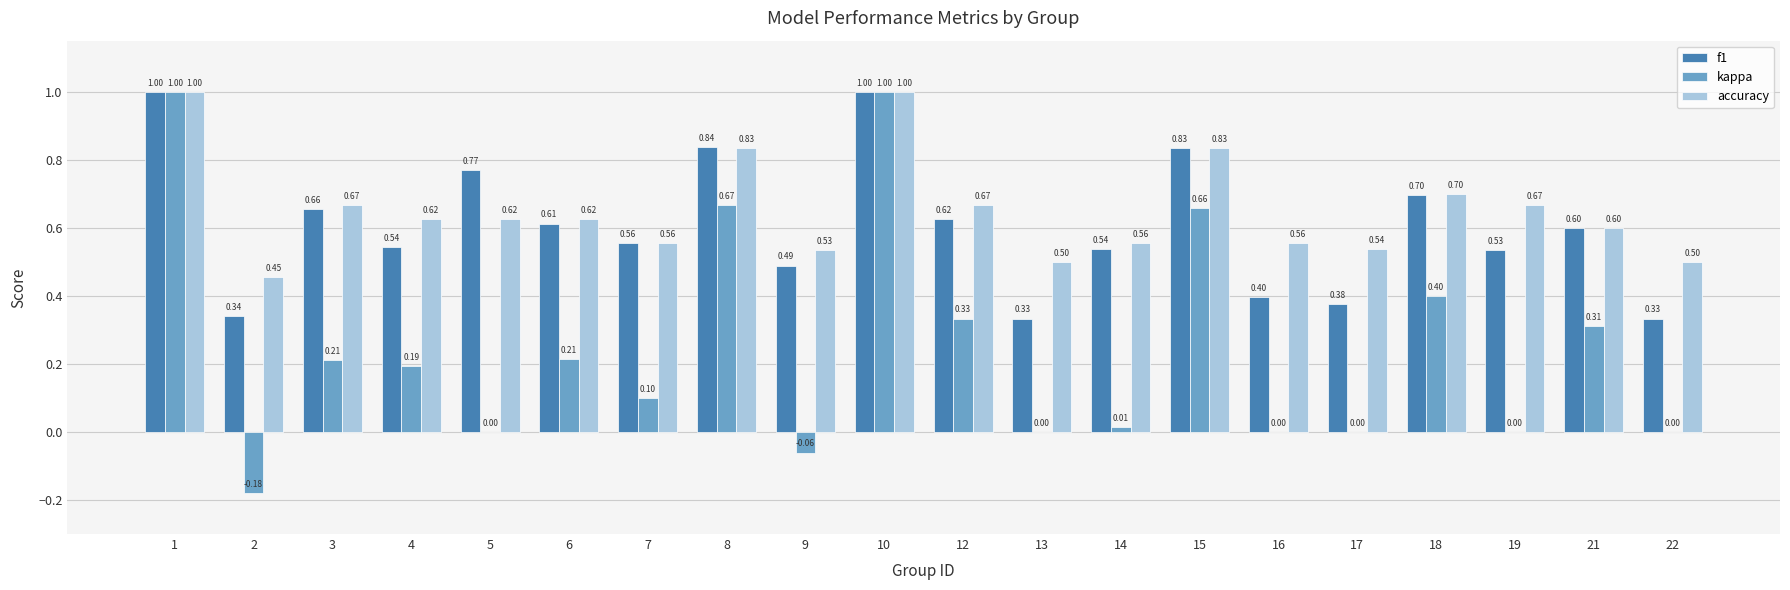

Count the accuracy values in the range 0 to 1.

20